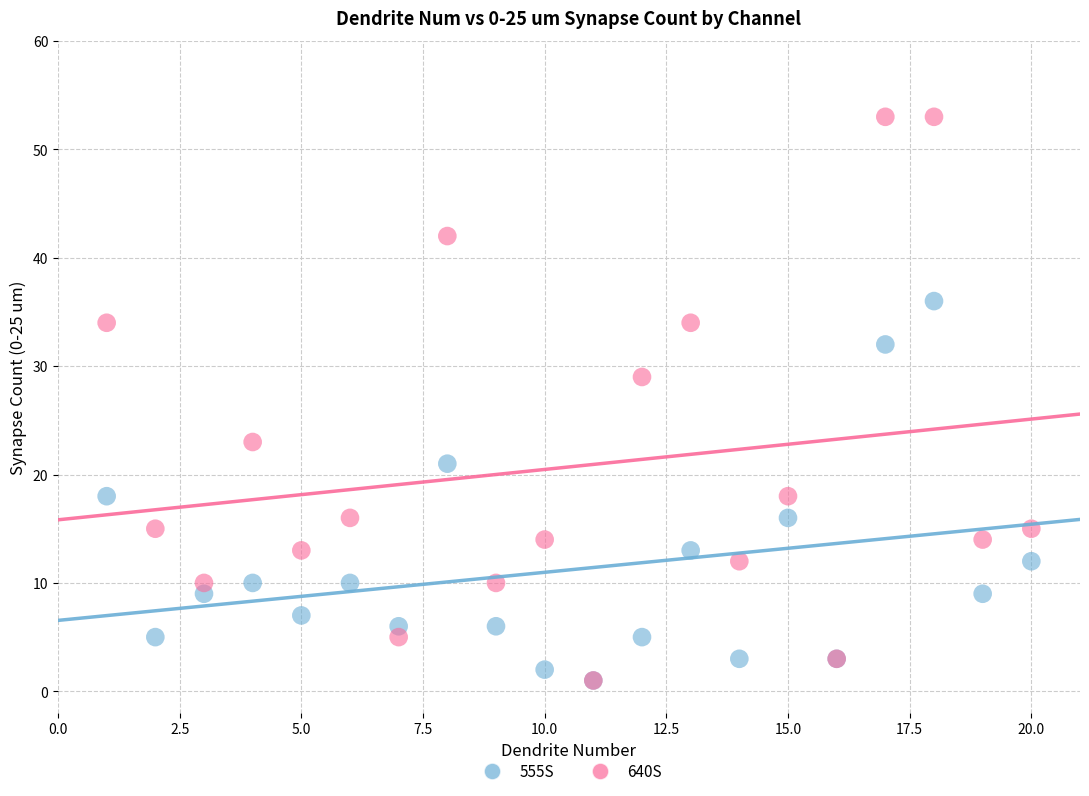

Across all series, what Y value is closest to 27?

29